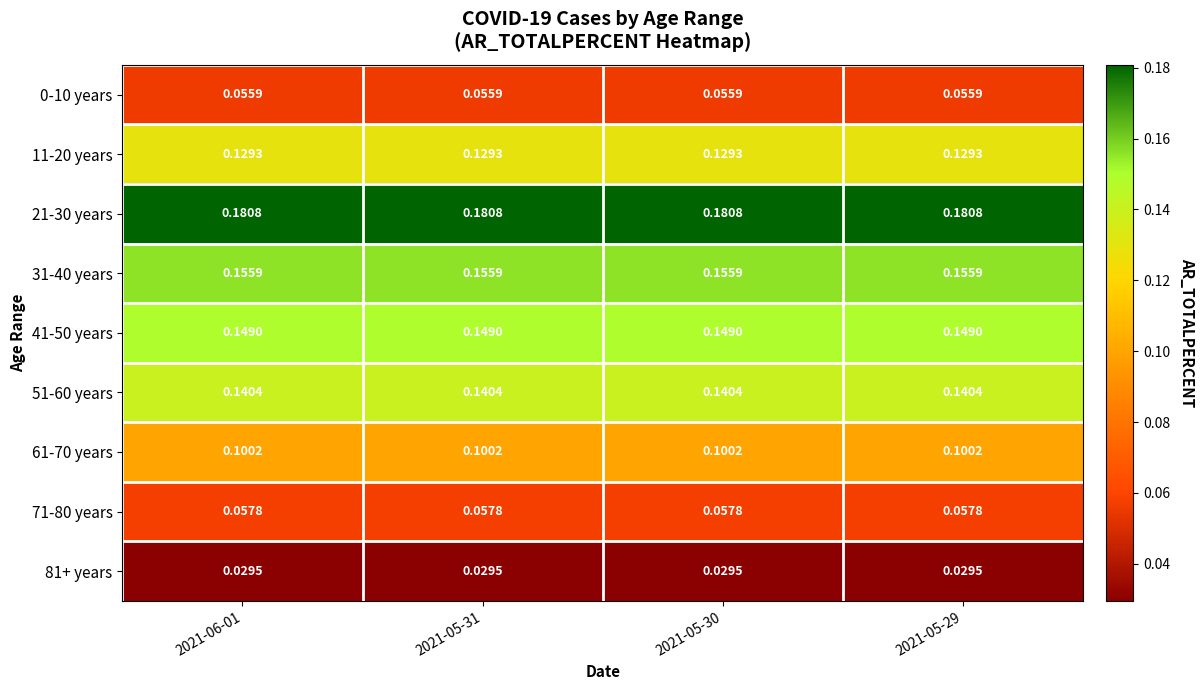

Count the number of data series in this chart.

9